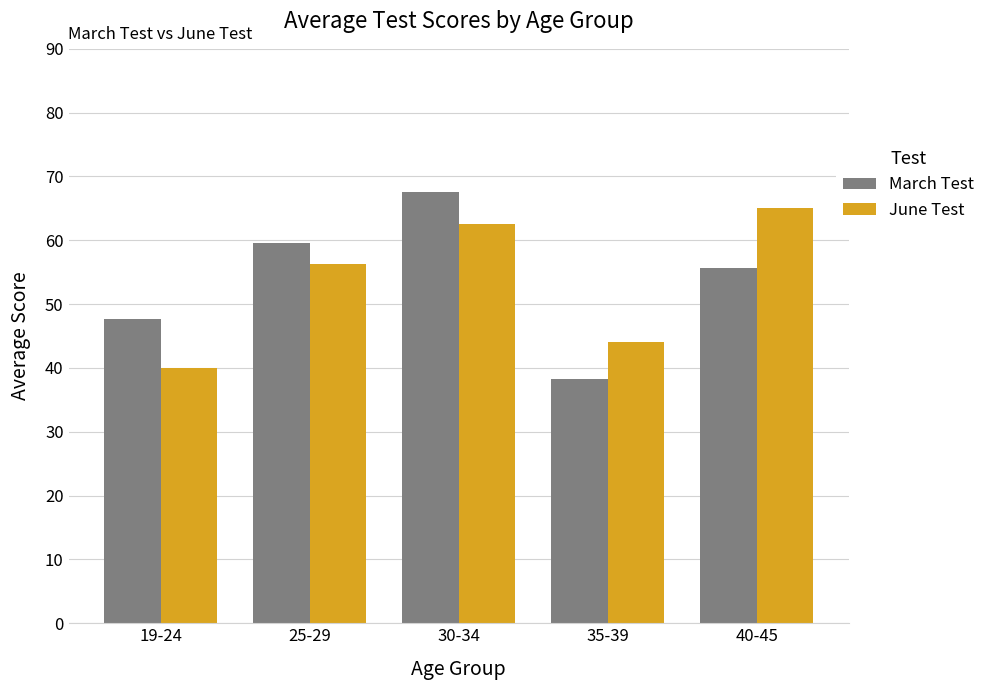

Rank the series by their maximum value, from highest to lowest.

March Test, June Test